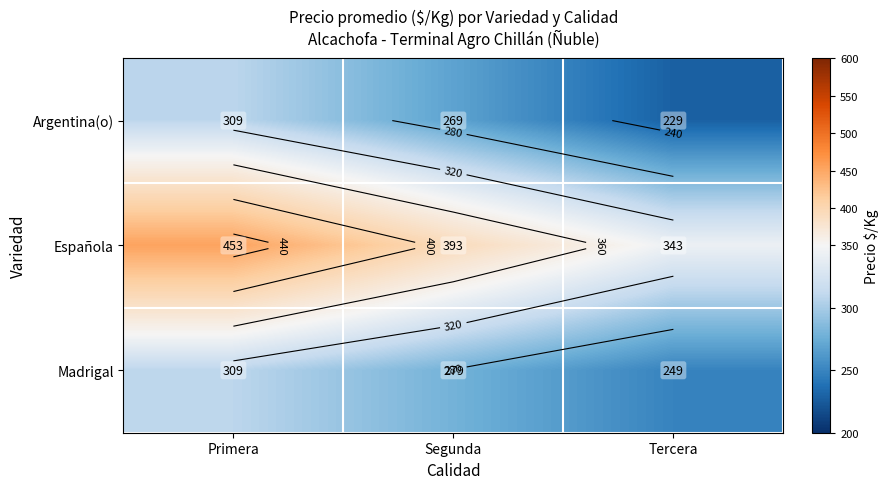

What is the minimum value shown in the chart?

228.9